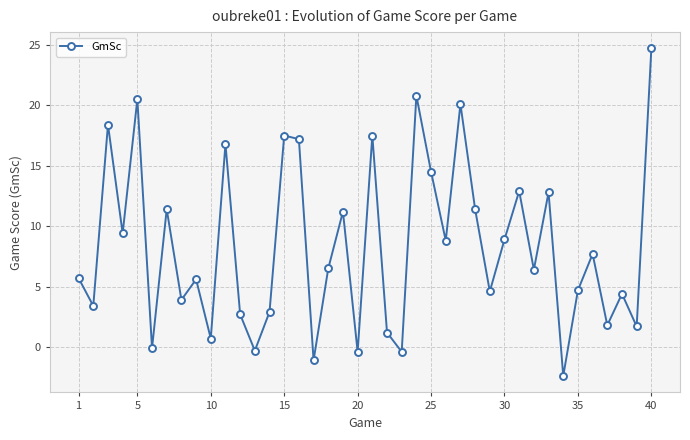

What is the value of the 12th point from the left?

2.7